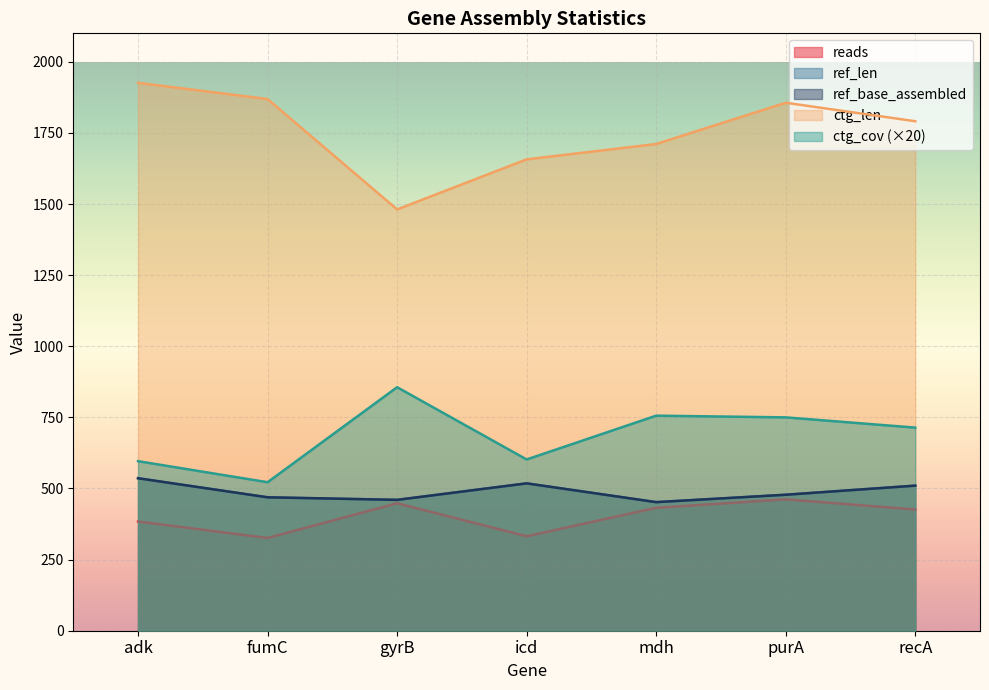

What is the minimum value shown in the chart?

326